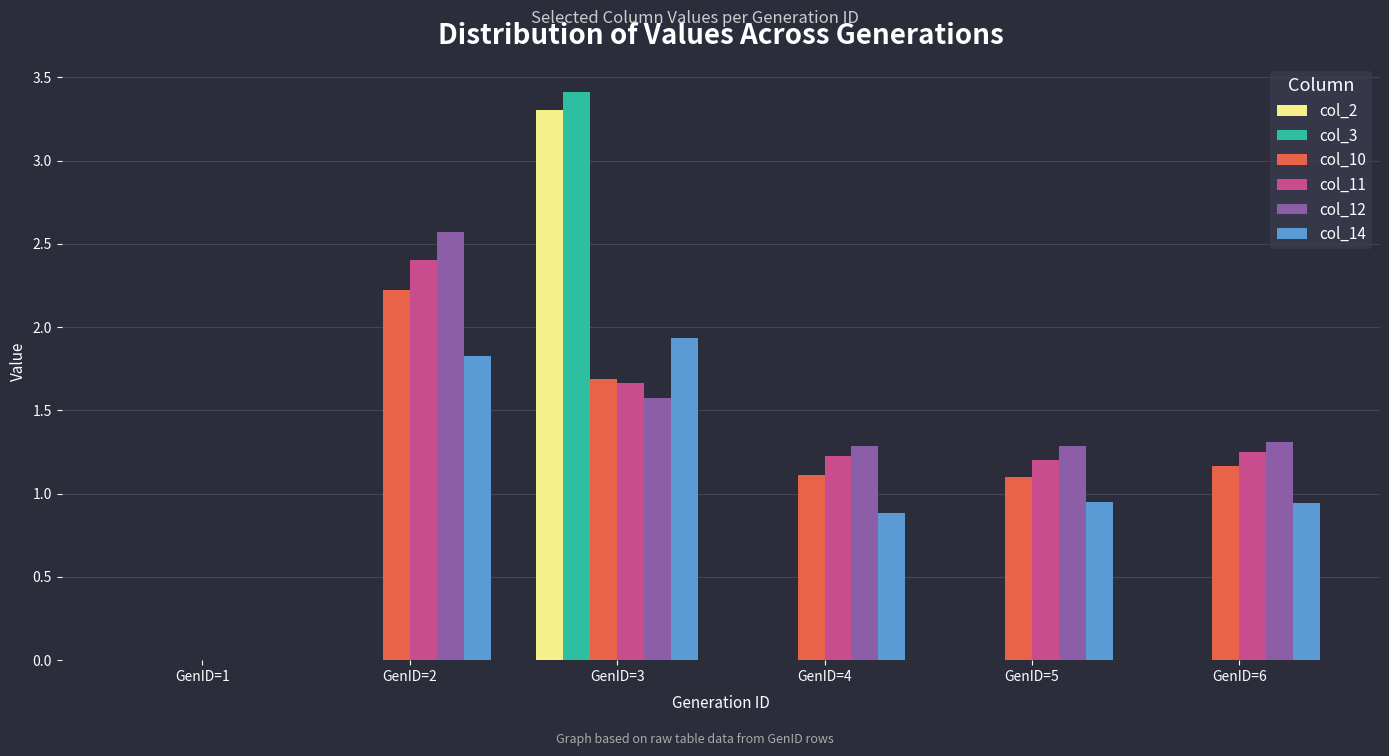

Is the value of col_10 at GenID=3 greater than the value of col_2 at GenID=6?

Yes